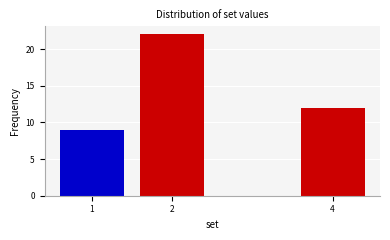

Reading left to right, extract all data points from this chart.

1=9	2=22	4=12